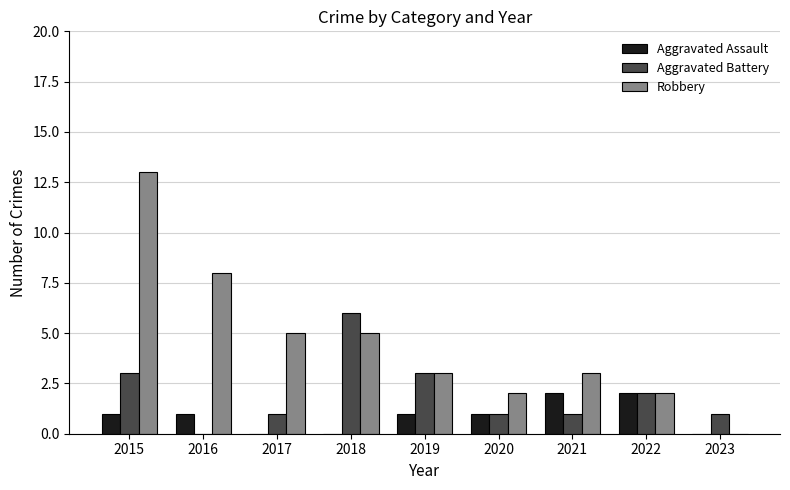

Count the number of data series in this chart.

3